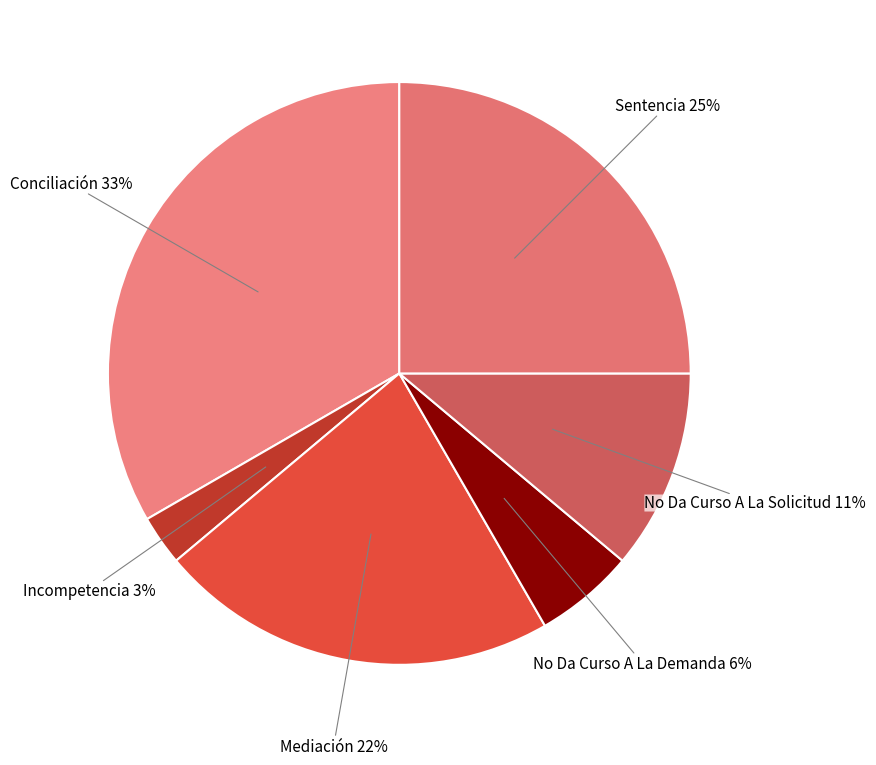

Between Incompetencia and Conciliación, which is larger?

Conciliación